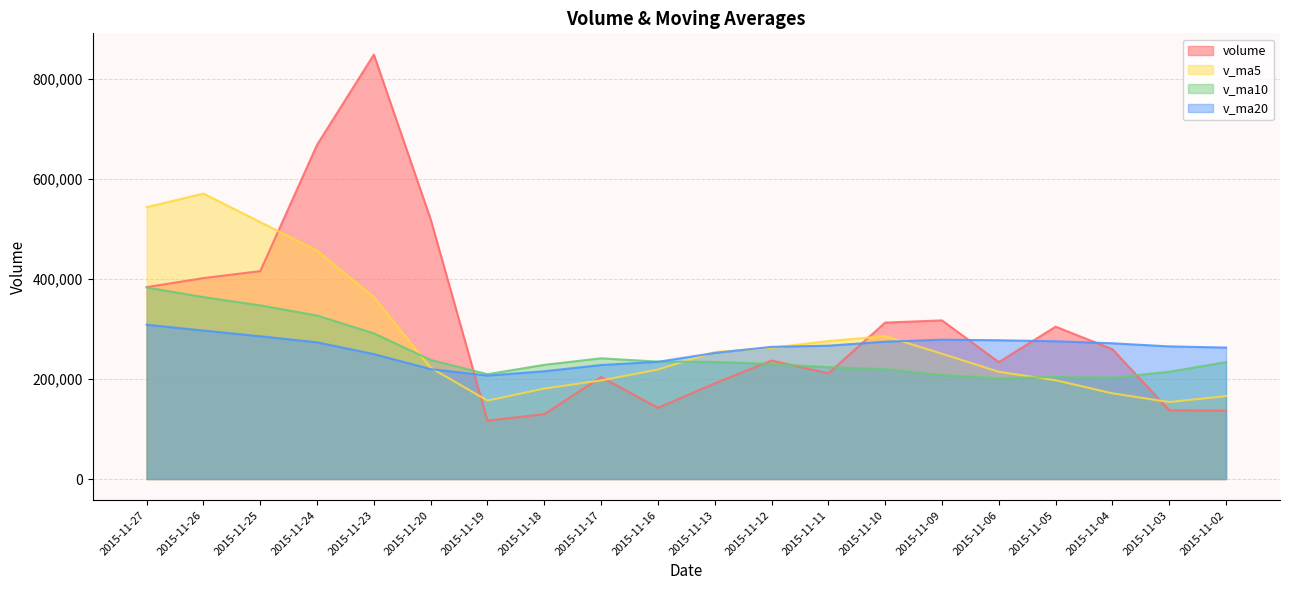

Reading left to right, list all the values displayed in this chart.

volume: 2015-11-27=383896.5	2015-11-26=401967.8	2015-11-25=415923.7	2015-11-24=668630.5	2015-11-23=849071.8	2015-11-20=519444.0	2015-11-19=116872.5	2015-11-18=129760.7	2015-11-17=204079.9	2015-11-16=142438.4	2015-11-13=191309.3	2015-11-12=237033.9	2015-11-11=211422.6	2015-11-10=312958.9	2015-11-09=317356.6	2015-11-06=233905.5	2015-11-05=304782.3	2015-11-04=259787.7	2015-11-03=137610.3	2015-11-02=136707.8
v_ma5: 2015-11-27=543898.0	2015-11-26=571007.5	2015-11-25=513988.5	2015-11-24=456755.9	2015-11-23=363845.8	2015-11-20=222519.1	2015-11-19=156892.2	2015-11-18=180924.4	2015-11-17=197256.8	2015-11-16=219032.6	2015-11-13=254016.3	2015-11-12=262535.5	2015-11-11=276085.2	2015-11-10=285758.2	2015-11-09=250688.5	2015-11-06=214558.7	2015-11-05=197625.1	2015-11-04=171433.1	2015-11-03=153991.1	2015-11-02=165819.9
v_ma10: 2015-11-27=383208.6	2015-11-26=363949.9	2015-11-25=347456.5	2015-11-24=327006.4	2015-11-23=291439.2	2015-11-20=238267.7	2015-11-19=209713.8	2015-11-18=228504.8	2015-11-17=241507.5	2015-11-16=234860.5	2015-11-13=234287.5	2015-11-12=230080.3	2015-11-11=223759.2	2015-11-10=219874.6	2015-11-09=208254.2	2015-11-06=201511.8	2015-11-05=204145.3	2015-11-04=202722.4	2015-11-03=214647.4	2015-11-02=234059.6
v_ma20: 2015-11-27=308748.0	2015-11-26=297015.1	2015-11-25=285607.8	2015-11-24=273440.5	2015-11-23=249846.7	2015-11-20=219889.7	2015-11-19=206929.6	2015-11-18=215613.6	2015-11-17=228077.5	2015-11-16=234460.1	2015-11-13=252240.1	2015-11-12=264404.3	2015-11-11=266716.0	2015-11-10=274767.0	2015-11-09=278763.9	2015-11-06=277585.7	2015-11-05=275591.6	2015-11-04=271518.1	2015-11-03=265345.4	2015-11-02=262948.0